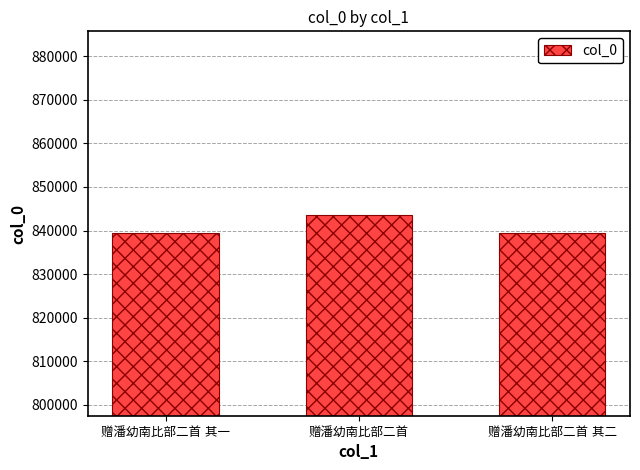

What is the average value?

840832